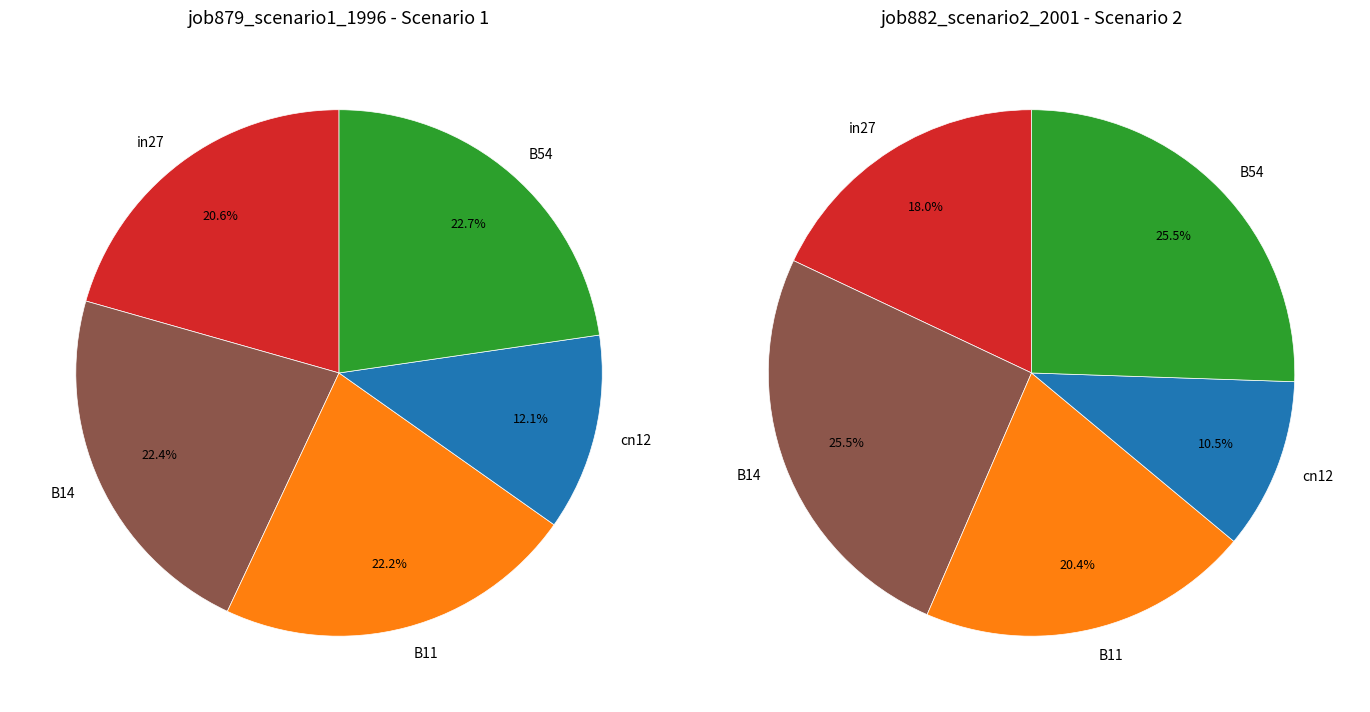

The cn12 slice represents 19% of the pie. True or false?

False